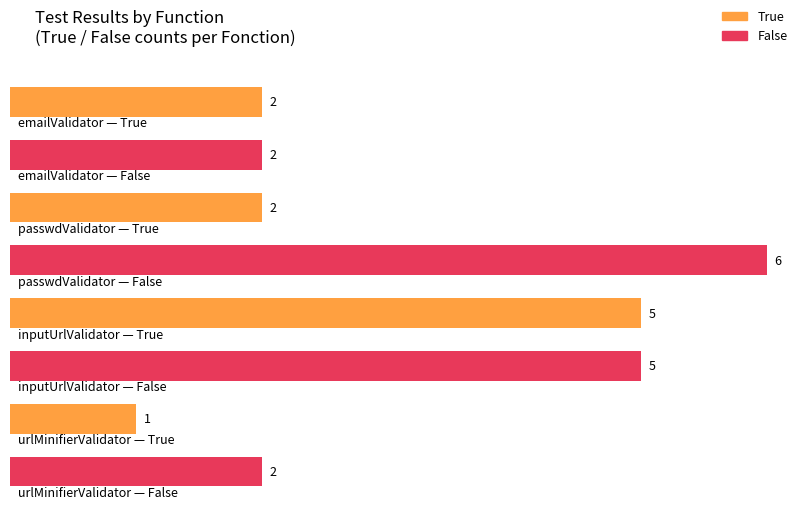

What is the value of the True bar at the 3rd from the left?

5